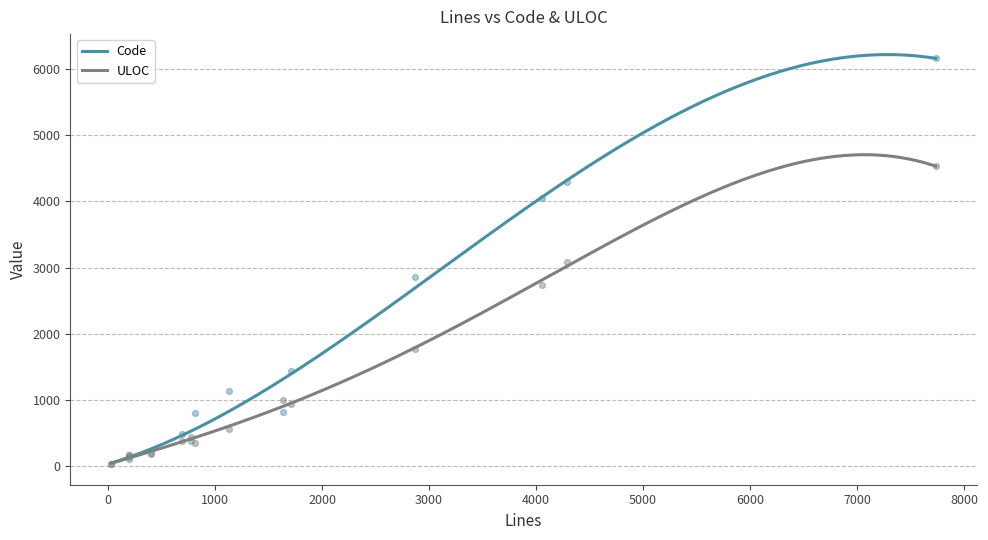

At which category is the sum across all series the highest?

7735